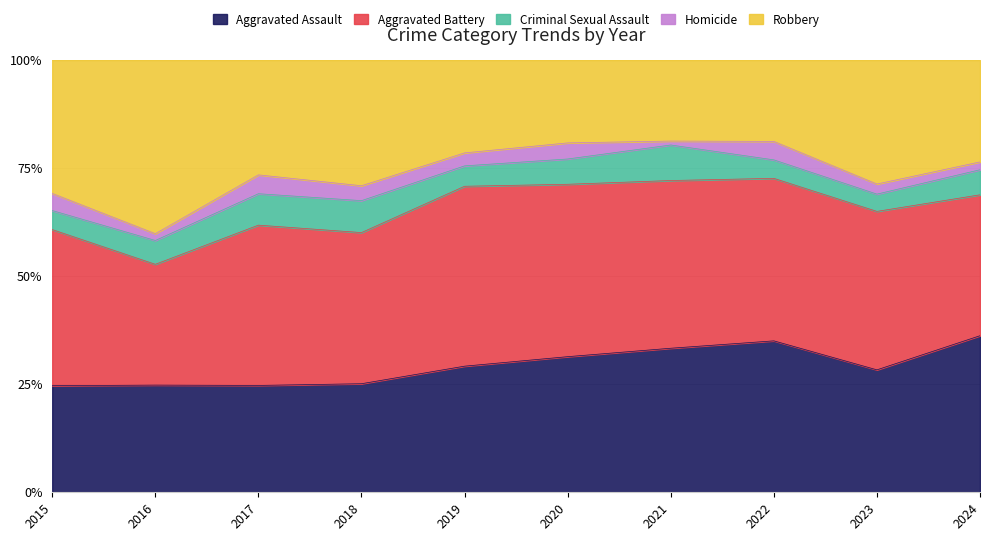

Reading left to right, what are all the values shown in this chart?

Aggravated Assault: 2015=56	2016=63	2017=68	2018=51	2019=68	2020=59	2021=73	2022=82	2023=85	2024=100
Aggravated Battery: 2015=82	2016=71	2017=102	2018=71	2019=97	2020=75	2021=85	2022=88	2023=110	2024=90
Criminal Sexual Assault: 2015=10	2016=14	2017=20	2018=15	2019=11	2020=11	2021=18	2022=10	2023=12	2024=16
Homicide: 2015=9	2016=4	2017=12	2018=7	2019=7	2020=7	2021=2	2022=10	2023=7	2024=5
Robbery: 2015=70	2016=102	2017=73	2018=59	2019=50	2020=36	2021=41	2022=44	2023=86	2024=65